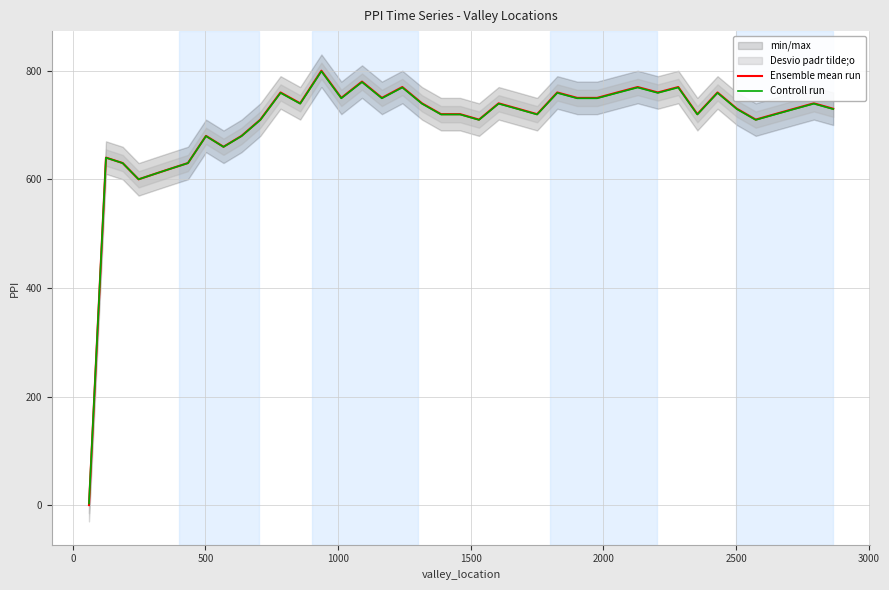

What is the maximum value for Ensemble mean run?

800.0